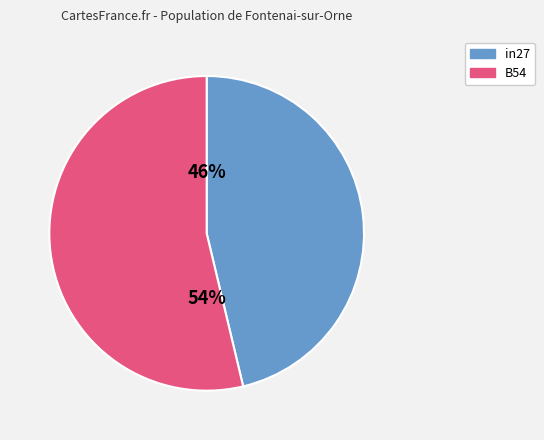

Is there any slice that represents more than half of the pie?

Yes